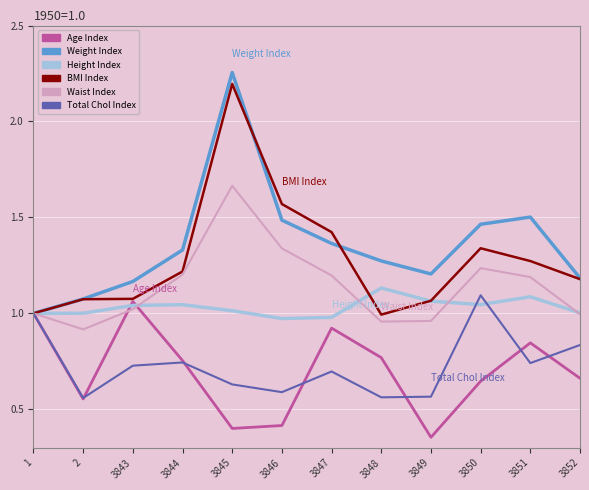

Does the chart display data point markers on the line(s)?

No